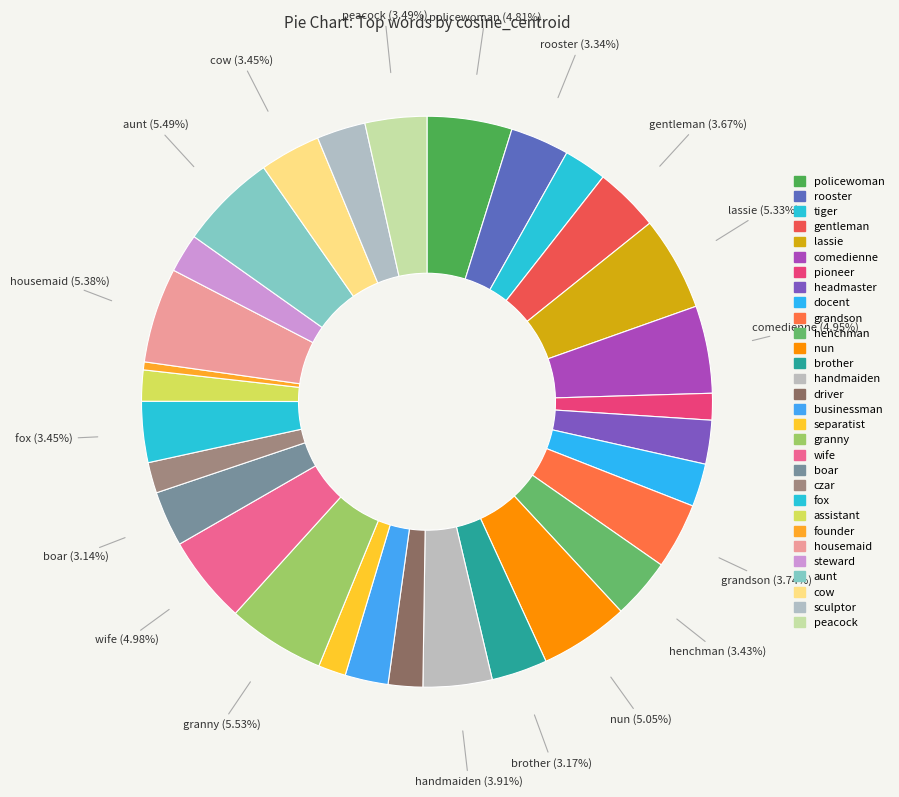

How many slices are in this pie chart?

30